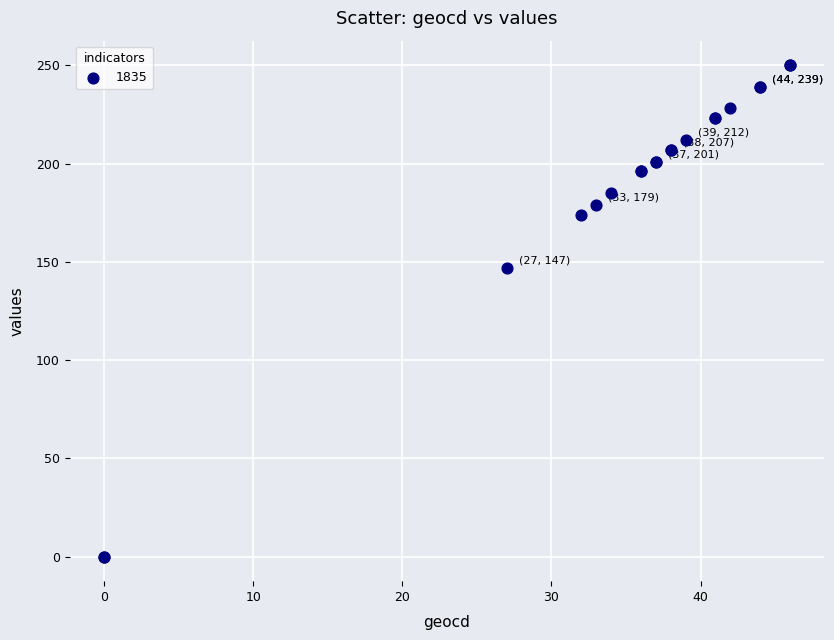

What Y value in the scatter plot is closest to 125?

147